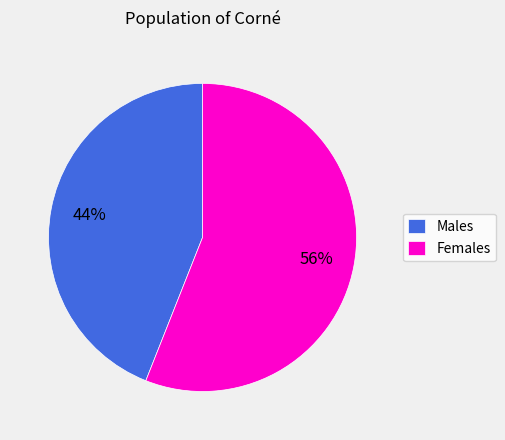

To the nearest percent, what is the average slice percentage?

50%